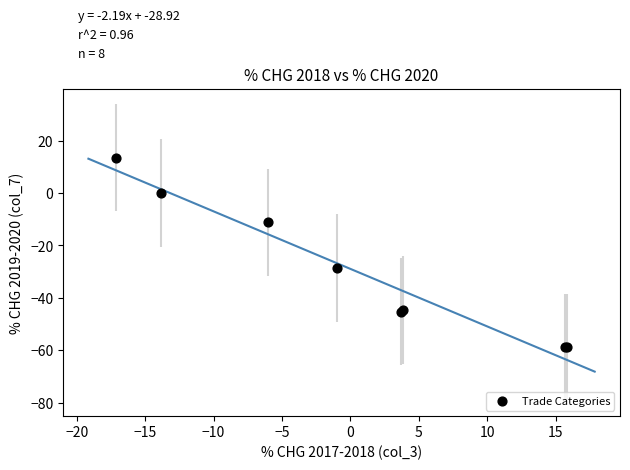

What Y value in the scatter plot is closest to -22?

-28.5